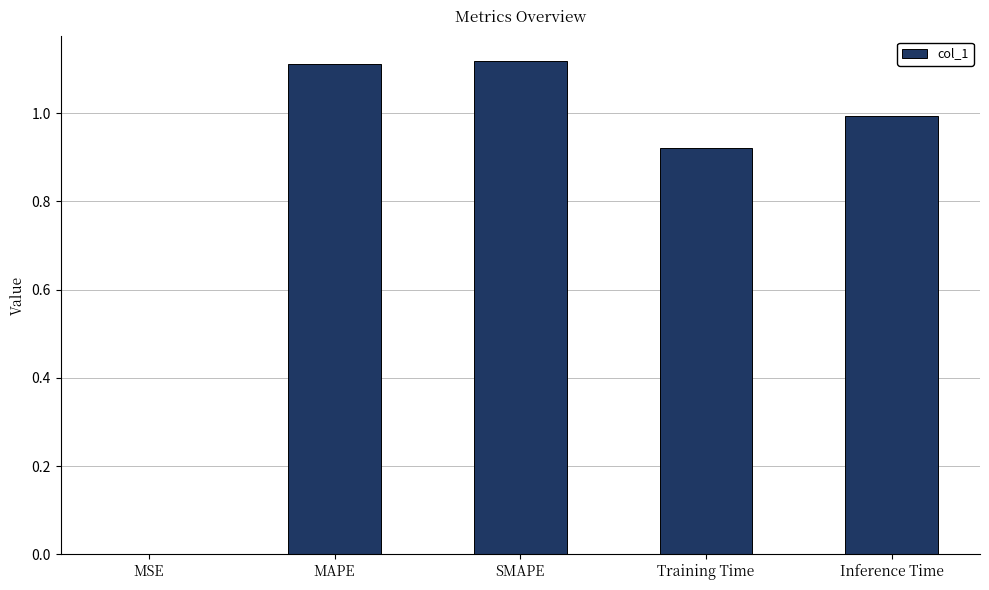

Between MSE and Inference Time, which is larger?

Inference Time